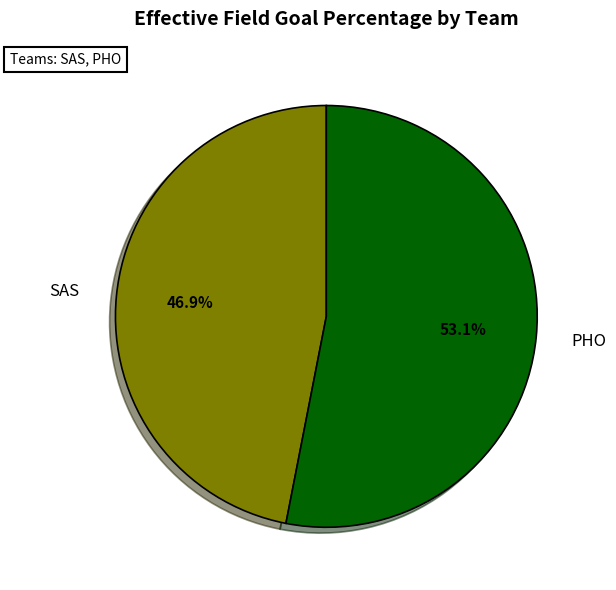

Does any single category account for the majority?

Yes